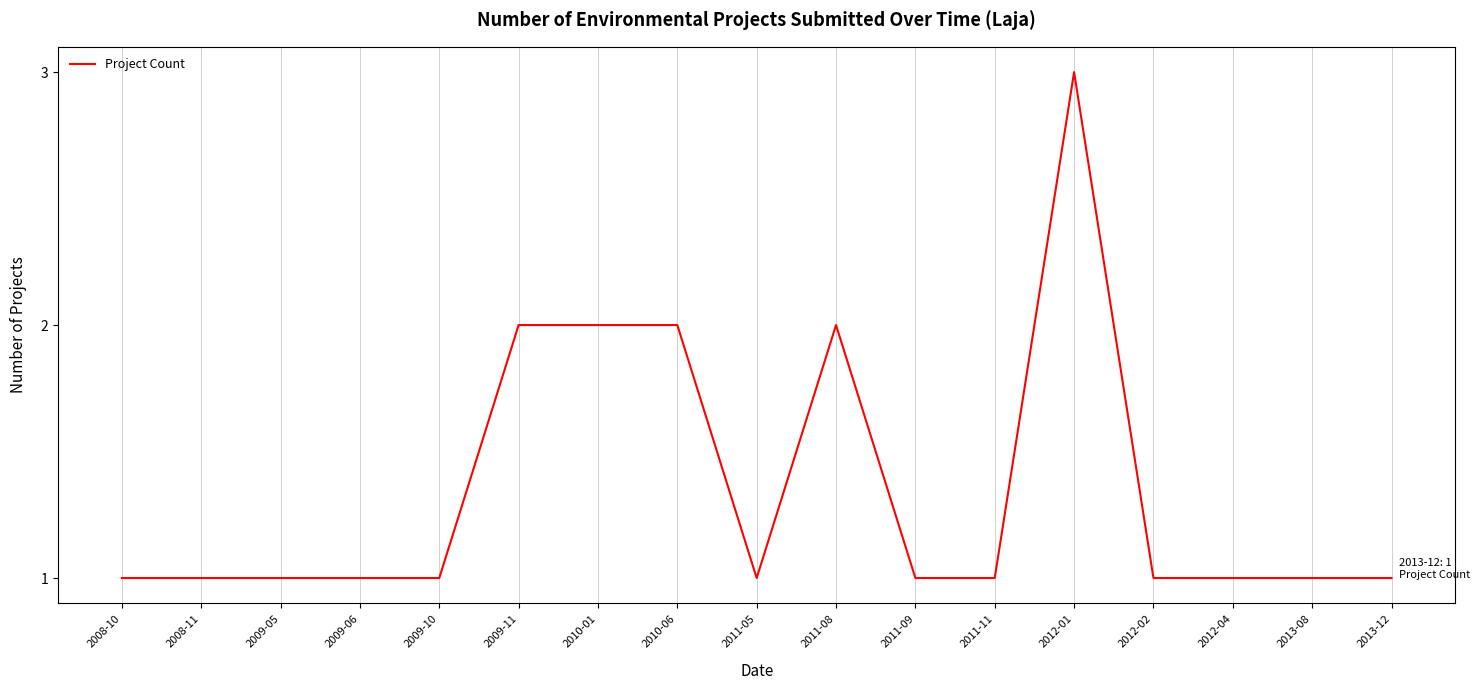

What is the change in value from 2011-05 to 2011-08?

+1